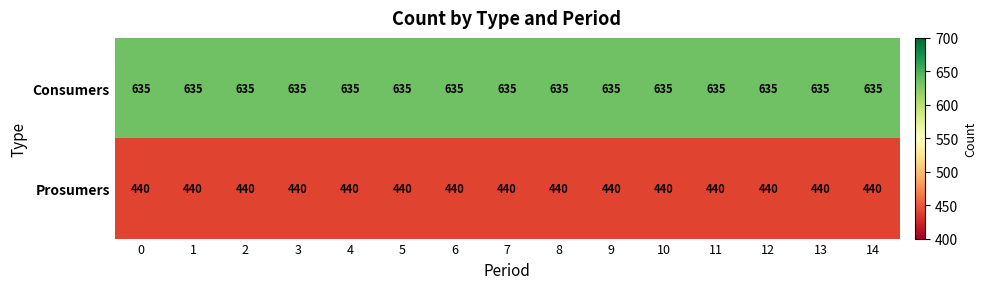

What is the spread (max minus min) of values at 0?

195